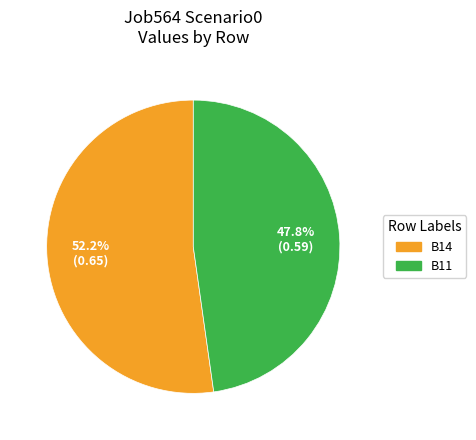

How many segments does this pie chart have?

2